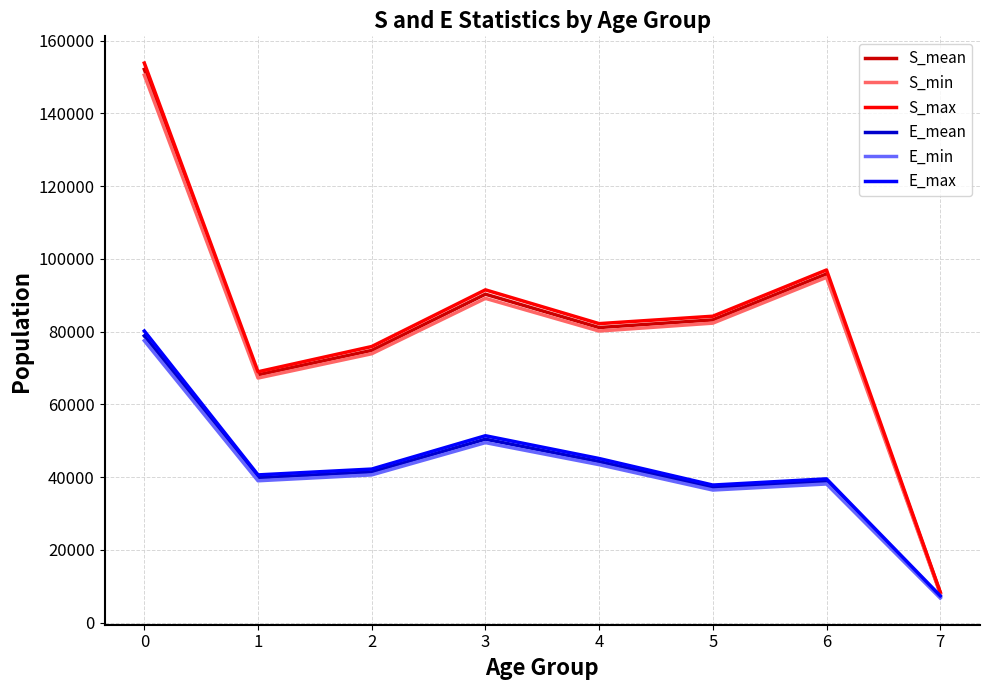

What is the sum of all E_min values?

331420.8